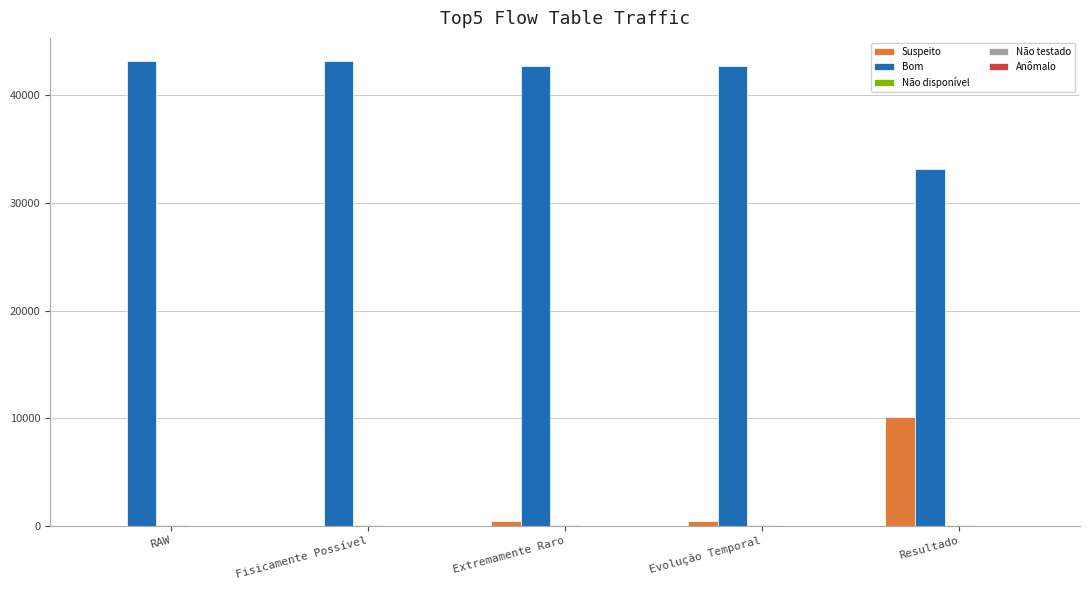

How many data points does each series have?

5